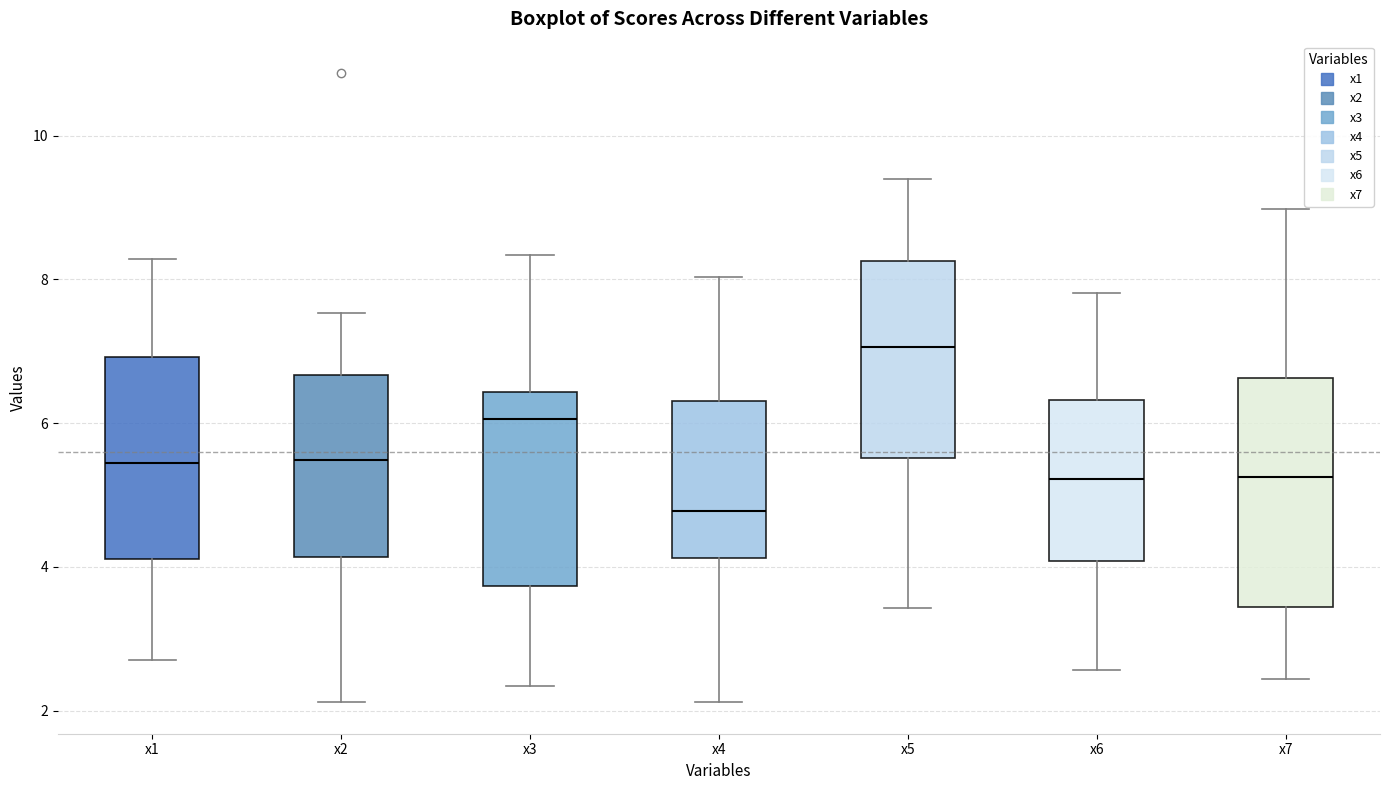

Which box has the lowest median line?

x4